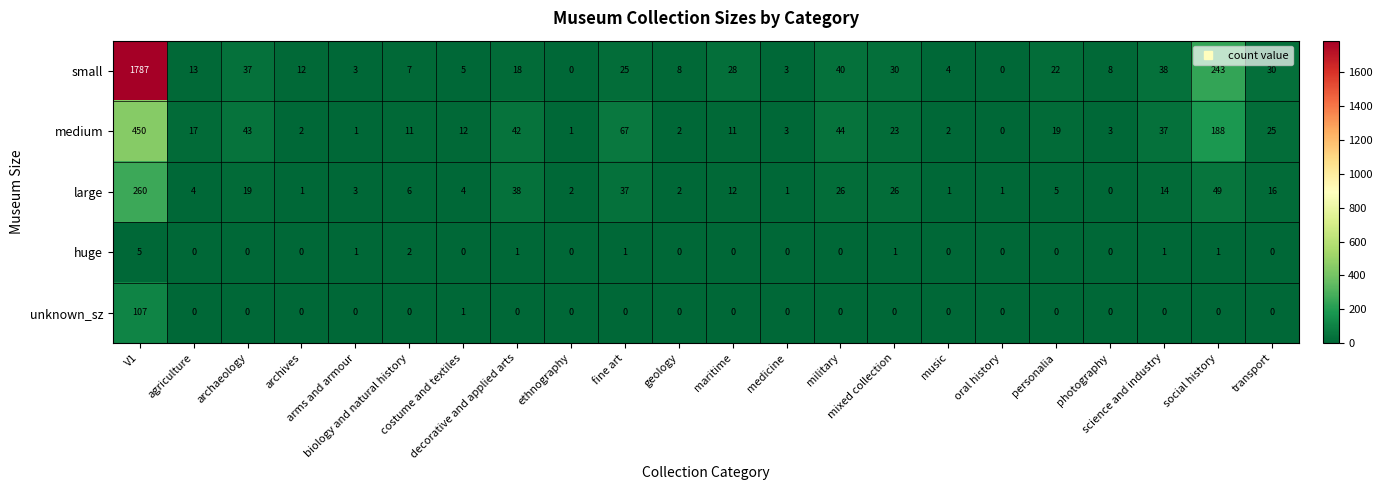

Which series has the widest spread of values?

small